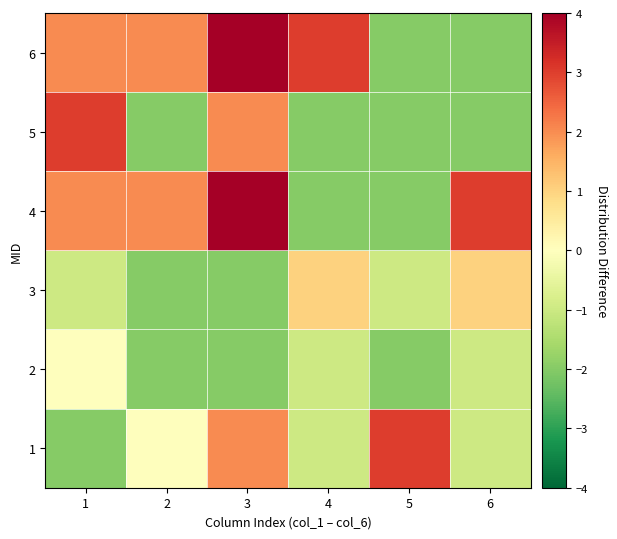

Reading right to left, extract all data points from this chart.

1: 6=-1	5=3	4=-1	3=2	2=0	1=-2
2: 6=-1	5=-2	4=-1	3=-2	2=-2	1=0
3: 6=1	5=-1	4=1	3=-2	2=-2	1=-1
4: 6=3	5=-2	4=-2	3=4	2=2	1=2
5: 6=-2	5=-2	4=-2	3=2	2=-2	1=3
6: 6=-2	5=-2	4=3	3=4	2=2	1=2